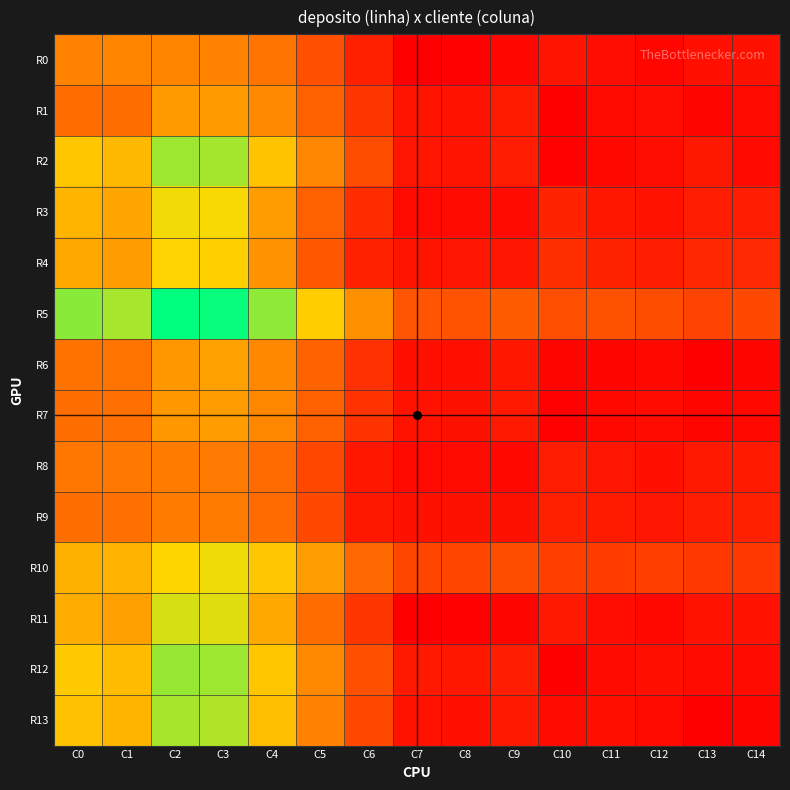

Count the number of categories in the chart.

15